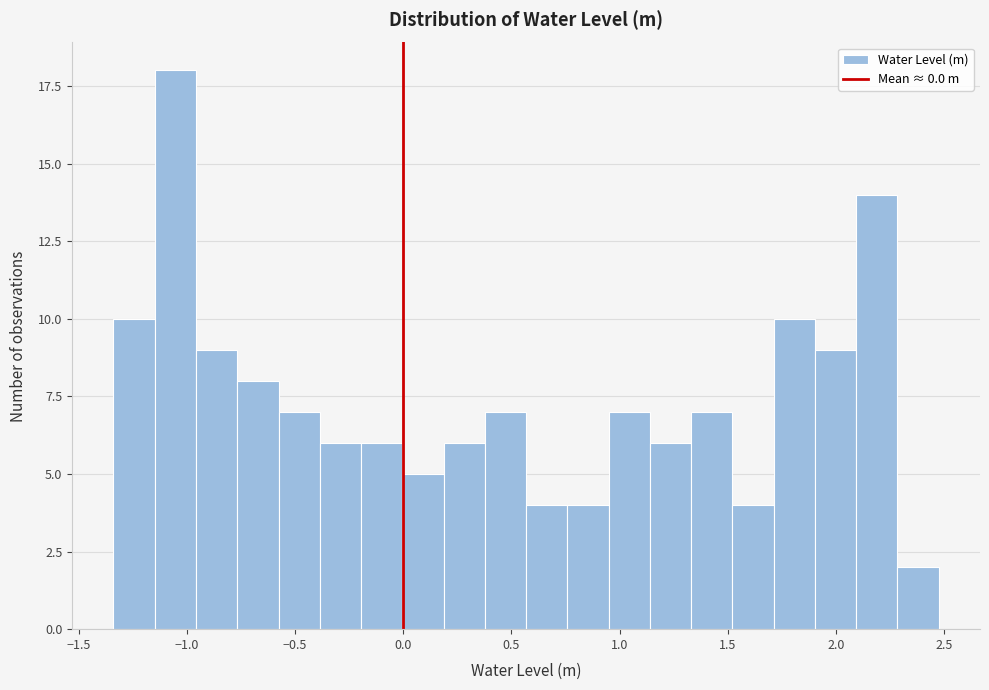

Read against the x-axis, roughly where is the centre of the tallest bar?

-1.05